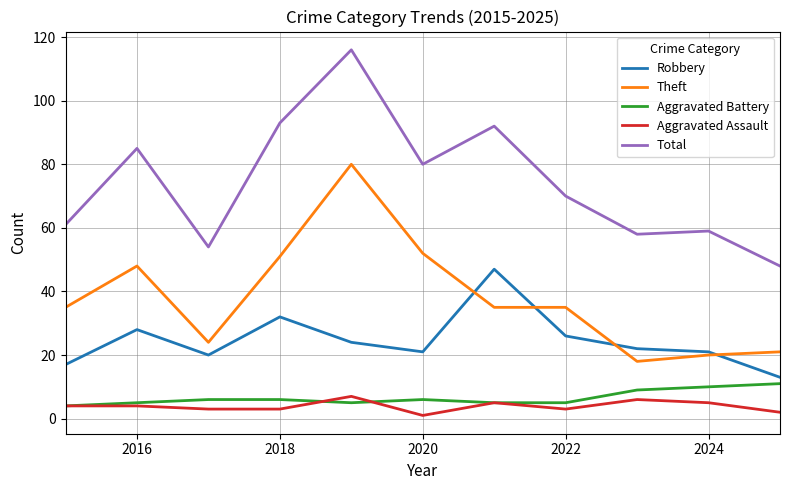

Reading left to right, transcribe all the data shown in this chart.

Robbery: 17	28	20	32	24	21	47	26	22	21	13
Theft: 35	48	24	51	80	52	35	35	18	20	21
Aggravated Battery: 4	5	6	6	5	6	5	5	9	10	11
Aggravated Assault: 4	4	3	3	7	1	5	3	6	5	2
Total: 61	85	54	93	116	80	92	70	58	59	48